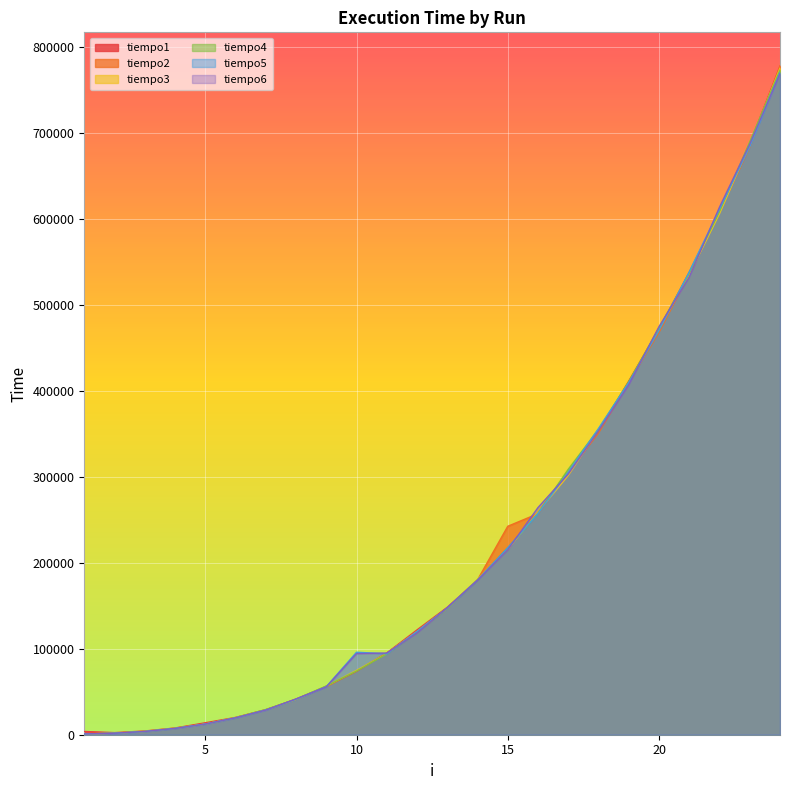

True or false: tiempo3 has more than 0 points higher than both neighbors.

False